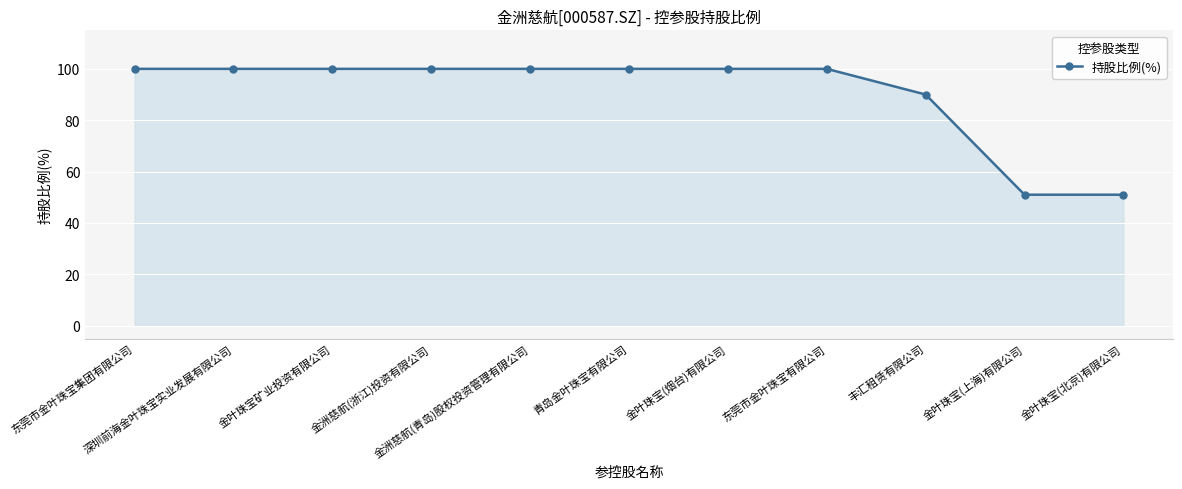

The value at 金洲慈航(浙江)投资有限公司 is 100. True or false?

True